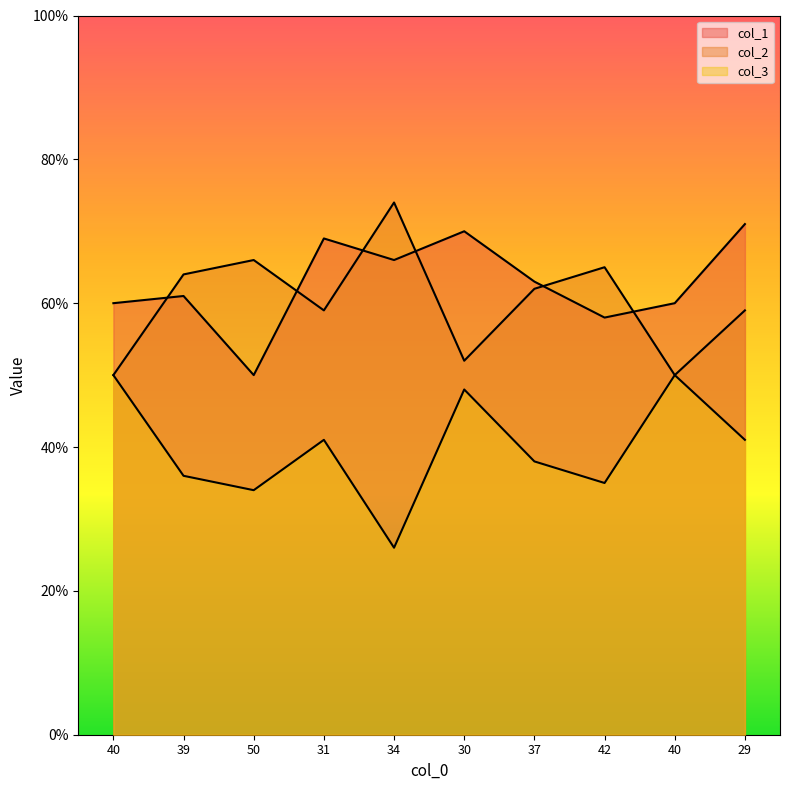

What is the spread (max minus min) of values at 39?

28